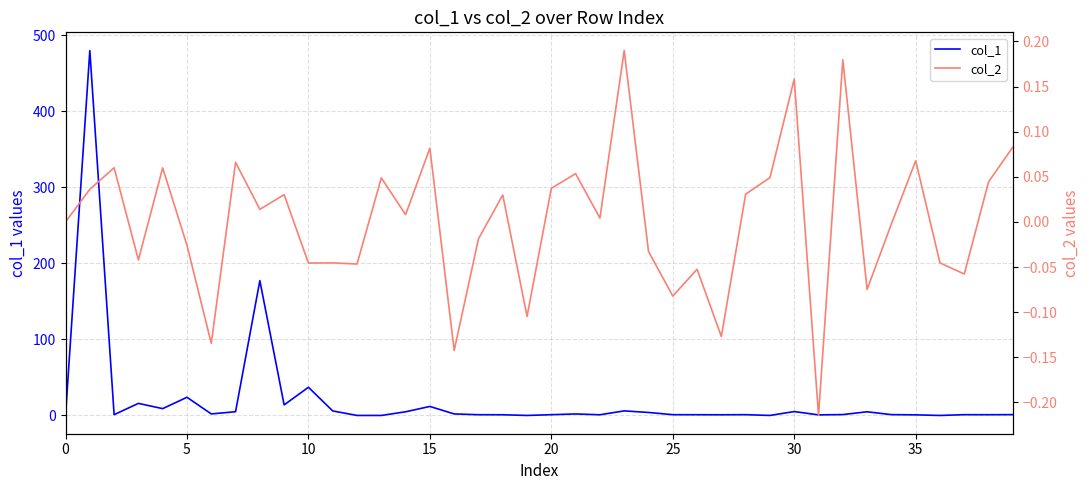

What is the total value across all series at 15?

15.9